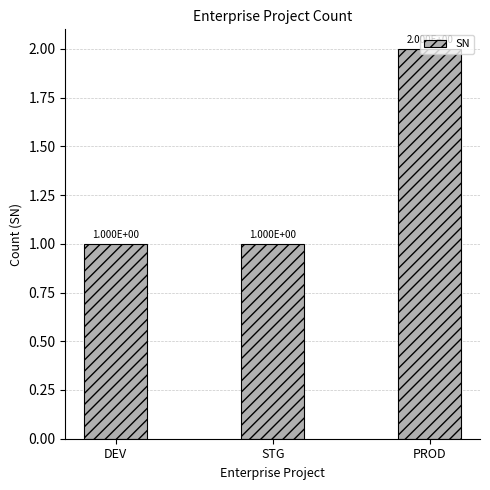

Are the bars horizontal?

No